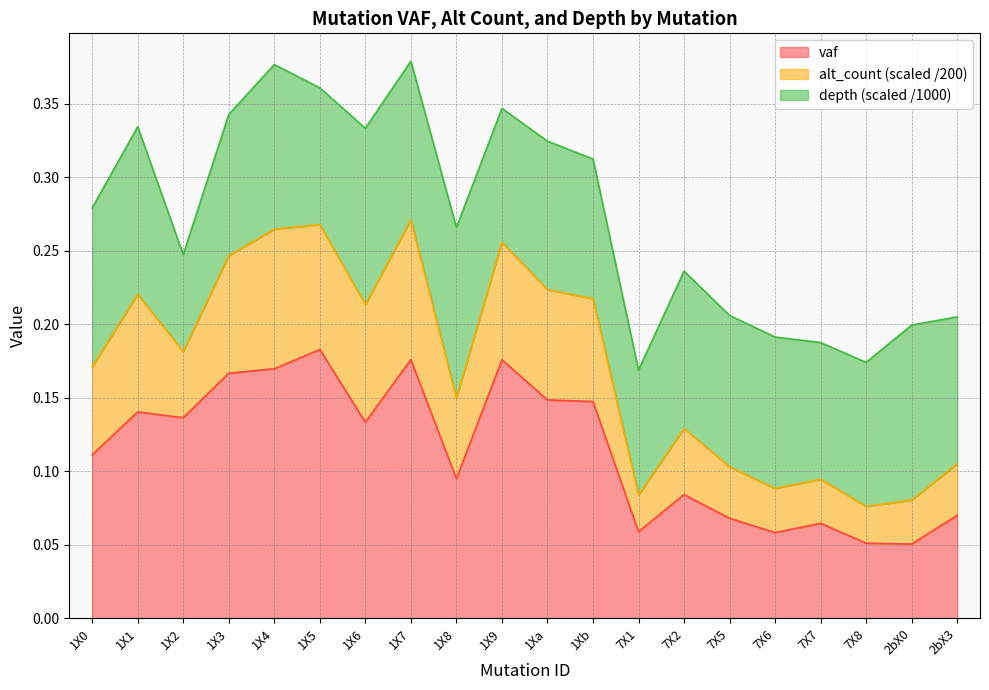

What is the total value across all series at 7X6?

0.2